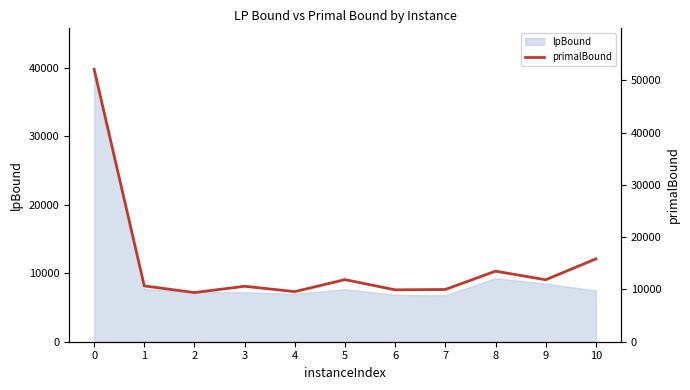

What is the ratio of the value at 4 to the value at 7?

1.0